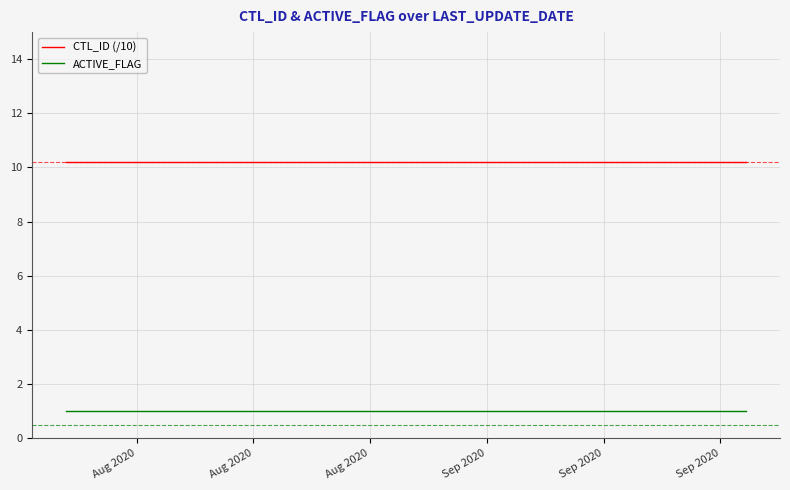

How many lines are shown in the chart?

2